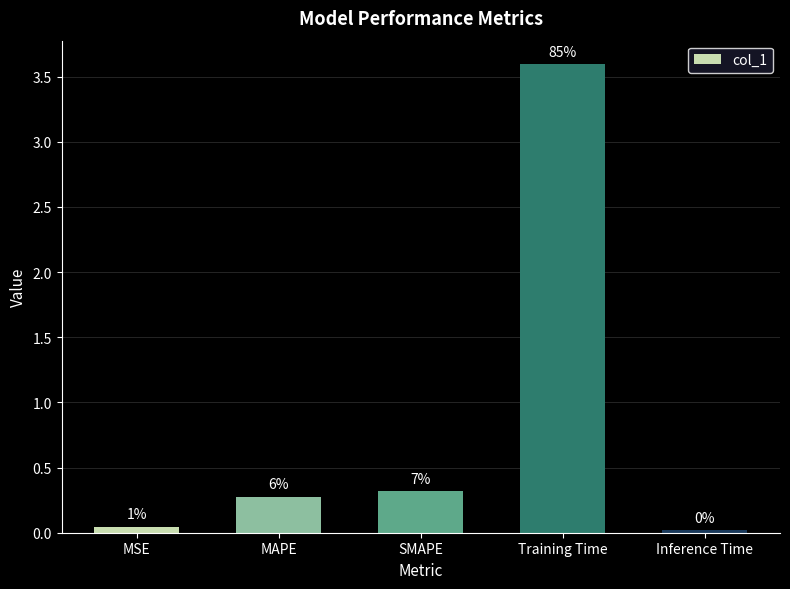

What position from the left is MSE?

1